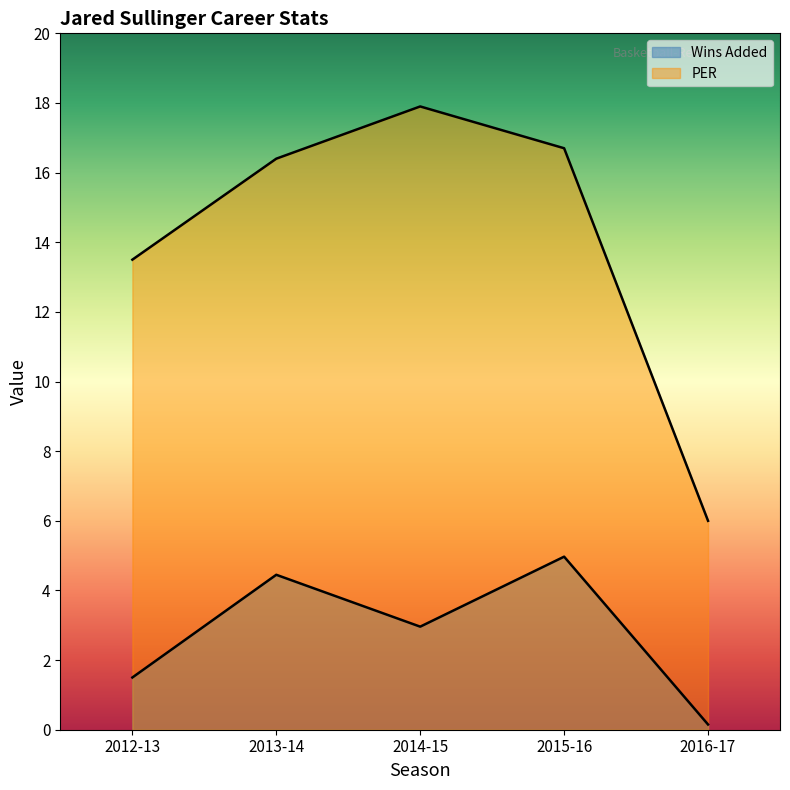

Does the chart have visible grid lines?

No